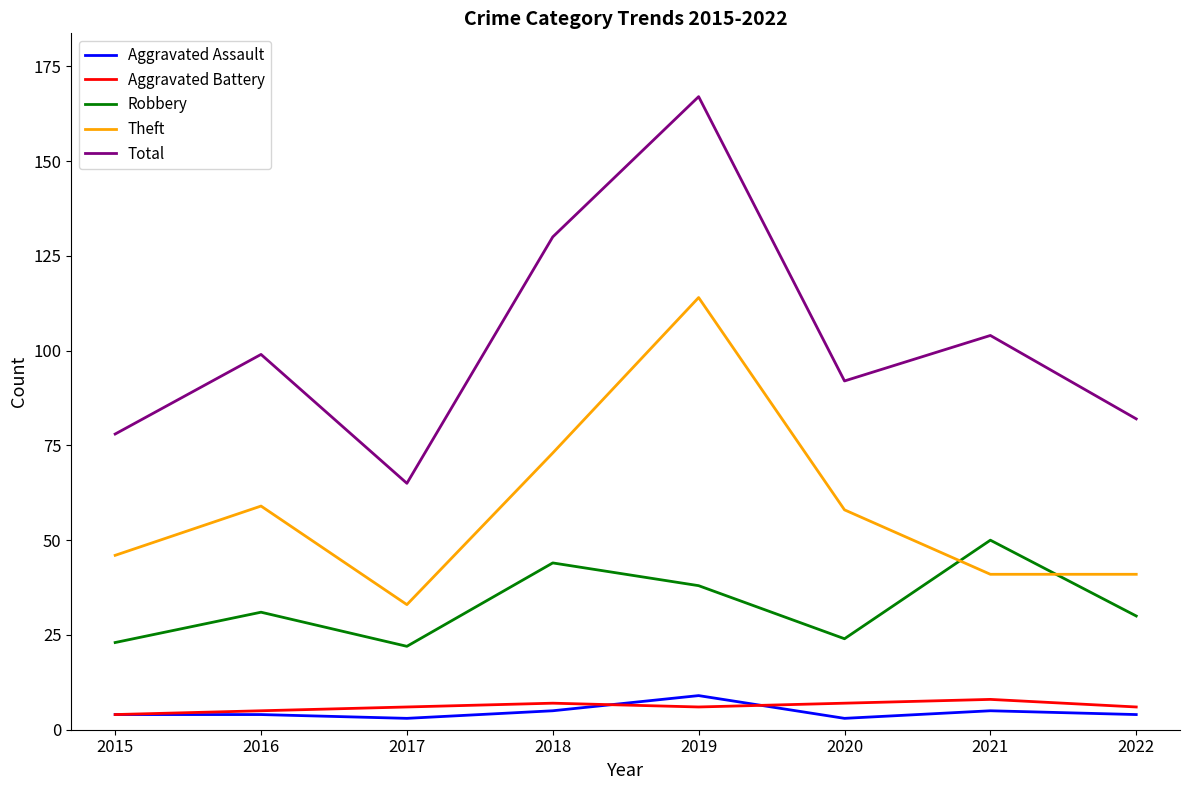

What is the greatest value displayed?

167